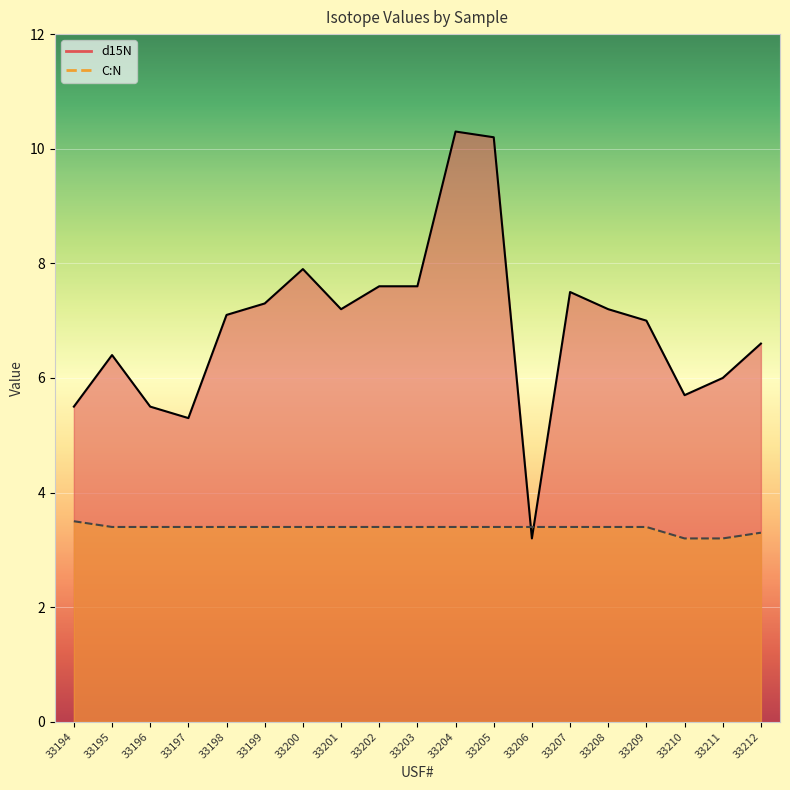

True or false: C:N and d15N intersect in this chart.

True